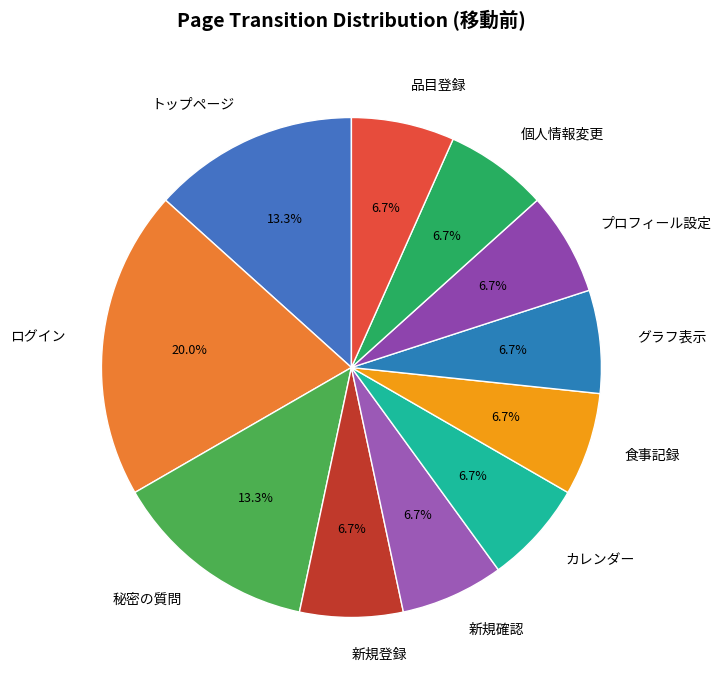

What is the ratio of the value at 品目登録 to the value at 新規確認?

1.0